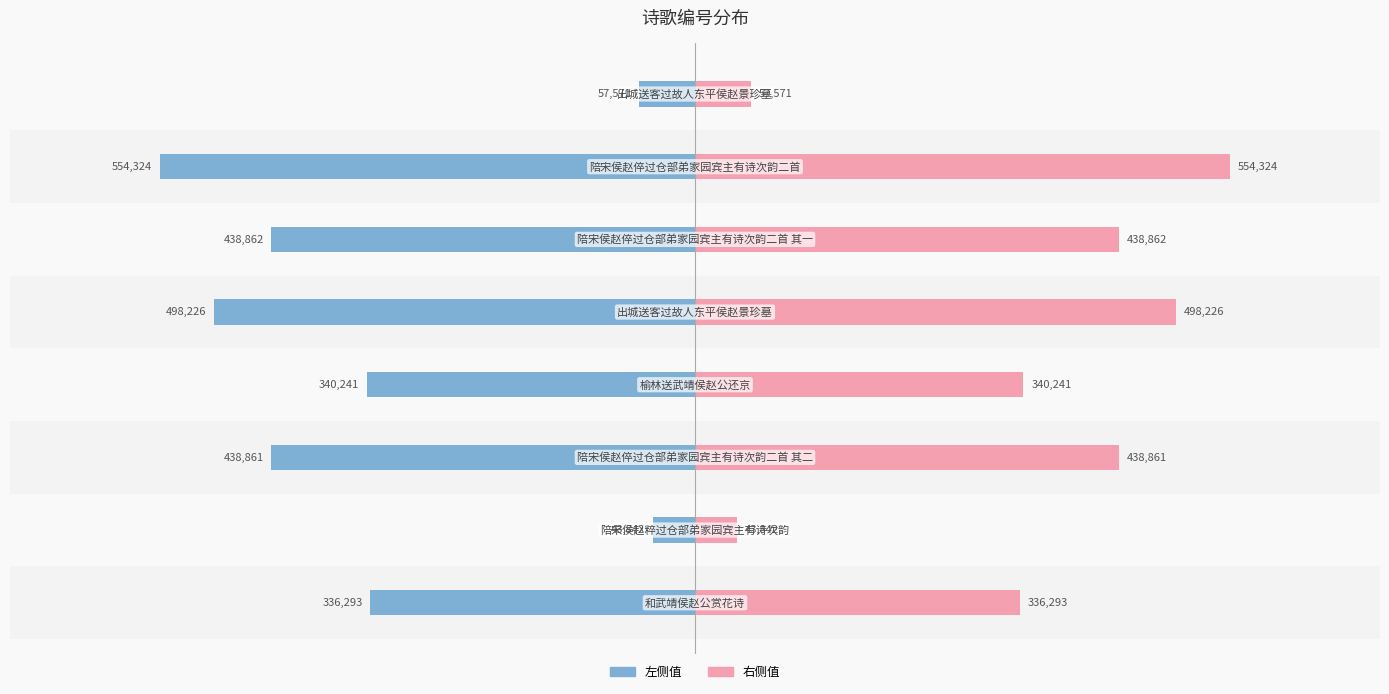

True or false: 右侧值 has a value of 85571.3 at 7.

False